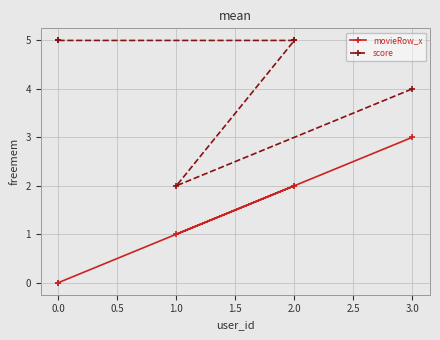

True or false: movieRow_x and score cross at least once.

False